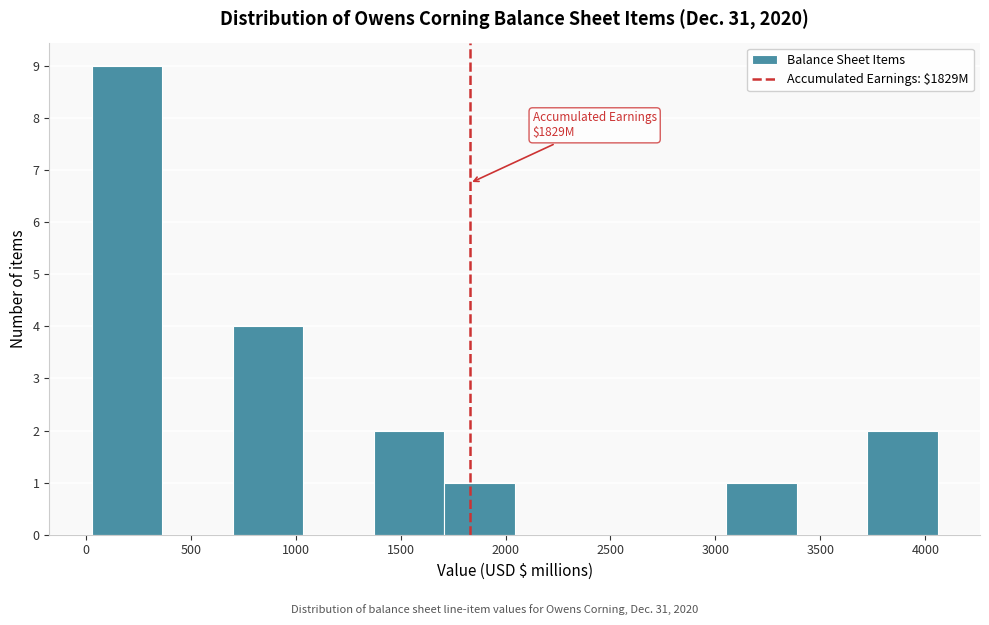

Over which range of the x-axis is the bar tallest?

50 to 350